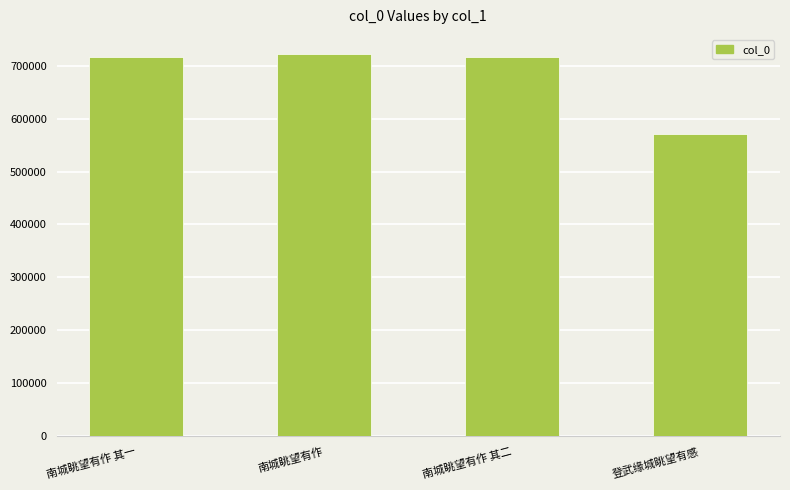

What is the change in value from 南城眺望有作 其一 to 南城眺望有作 其二?

+1